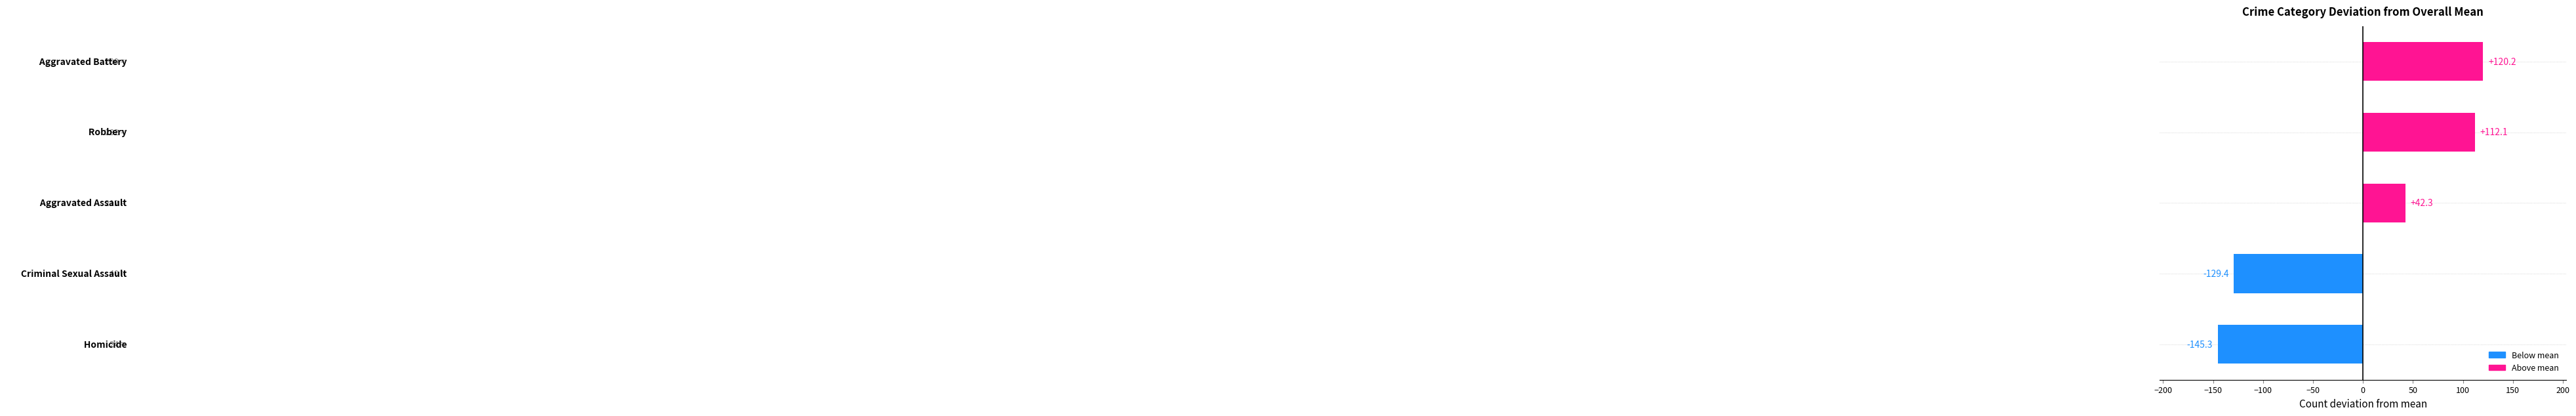

What is the maximum value shown in the chart?

120.2